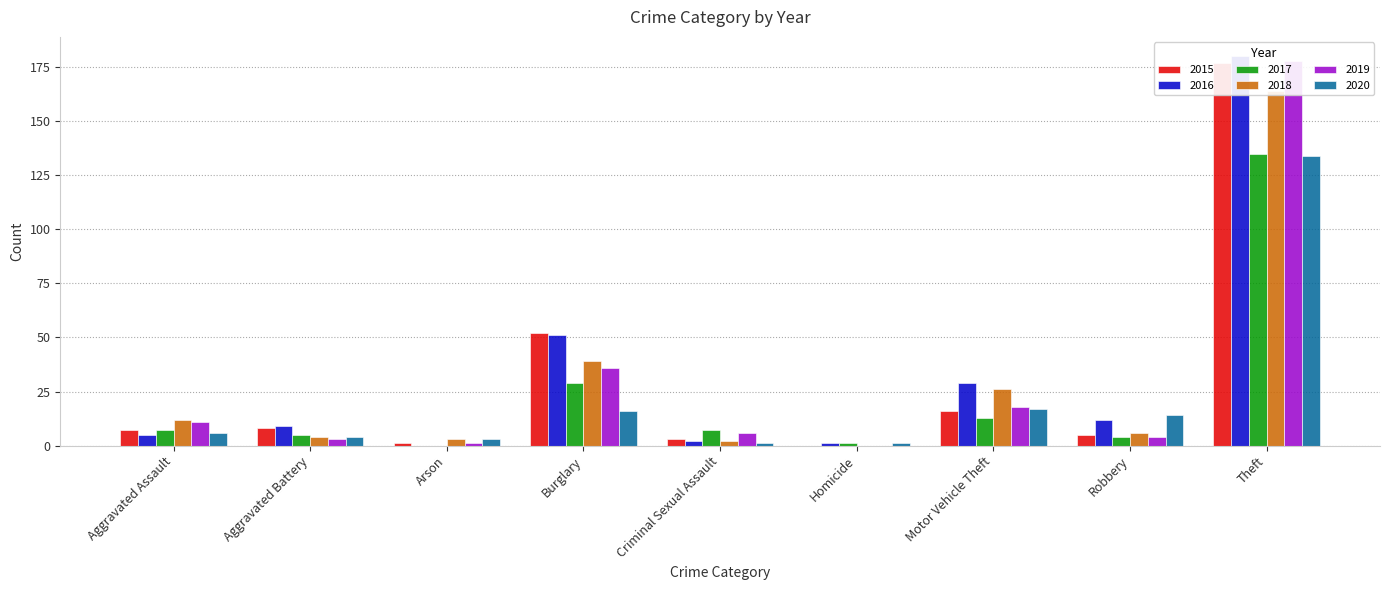

Which category has the lowest value across all series?

Homicide